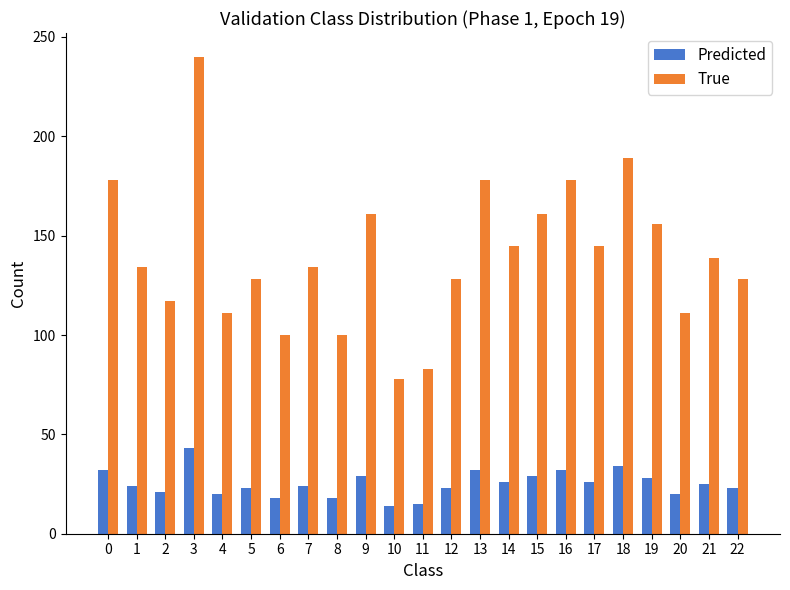

Count the number of categories in the chart.

23